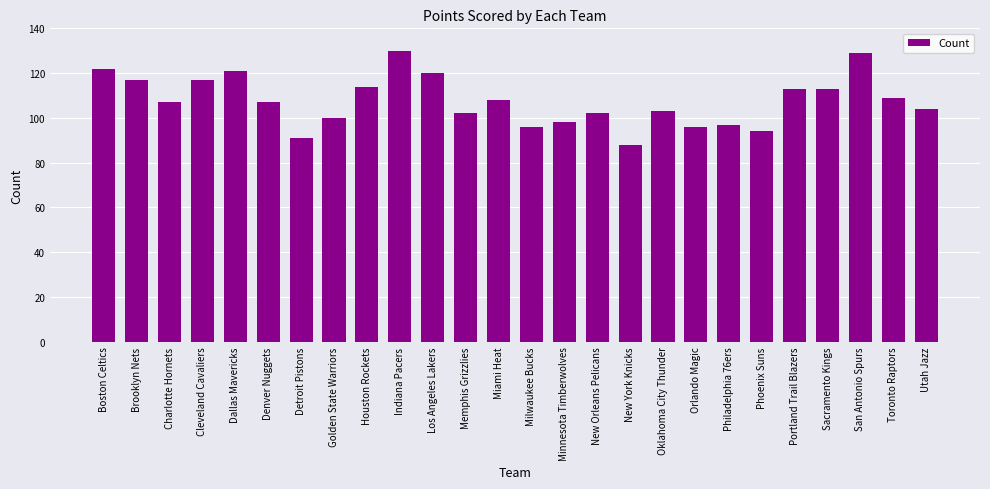

Which label corresponds to the smallest value in the chart?

New York Knicks